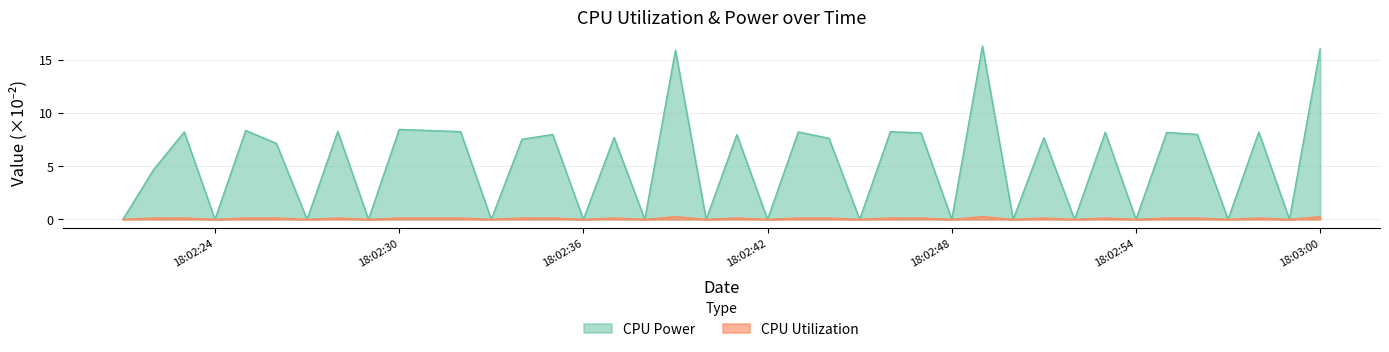

True or false: CPU Power has a value of 16.3 at 2025-03-22 18:02:49.

True